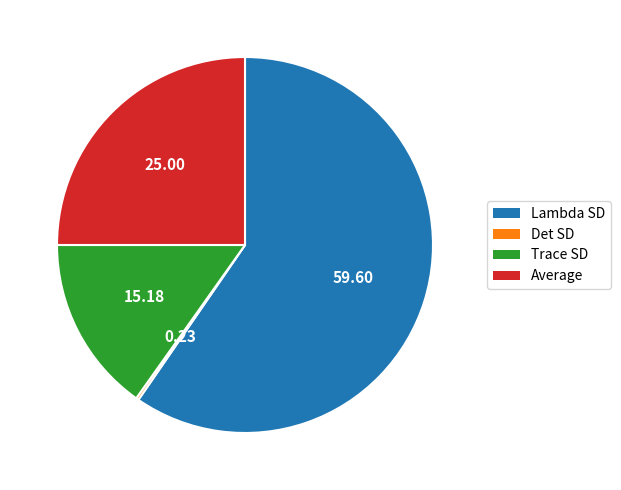

Is it true that Average is 39% of the pie?

False